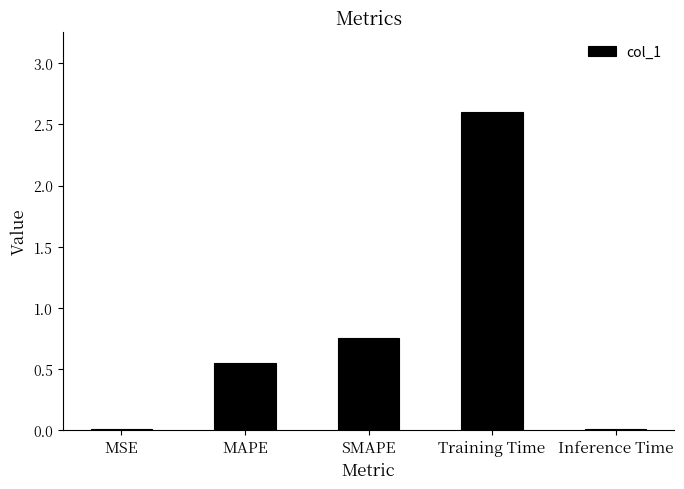

The chart shows a value of 2.6 at Training Time. True or false?

True